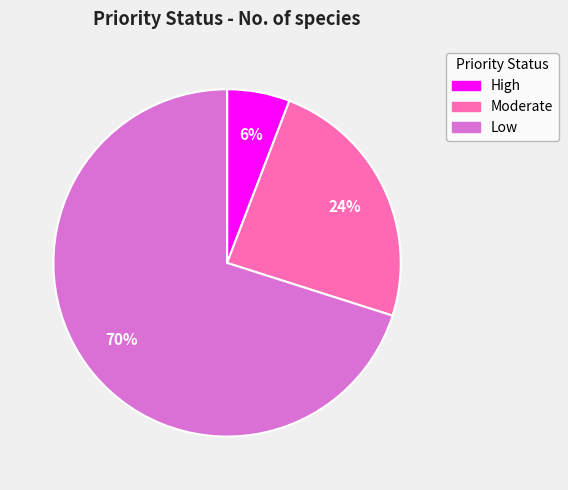

To the nearest percent, what is the difference between the Moderate and Low slice percentages?

46%